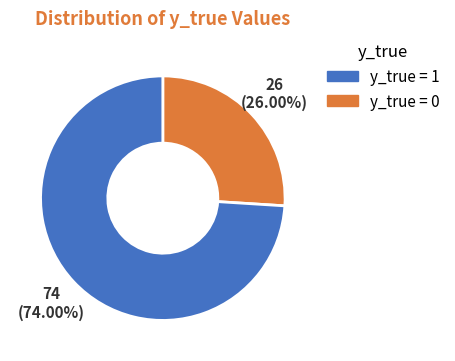

Is there a majority slice in this chart?

Yes